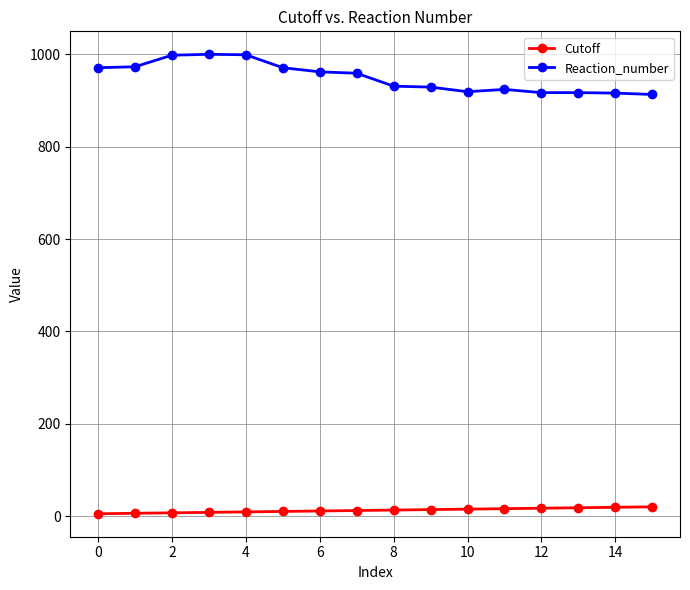

What is the sum of all Reaction_number values?

15199